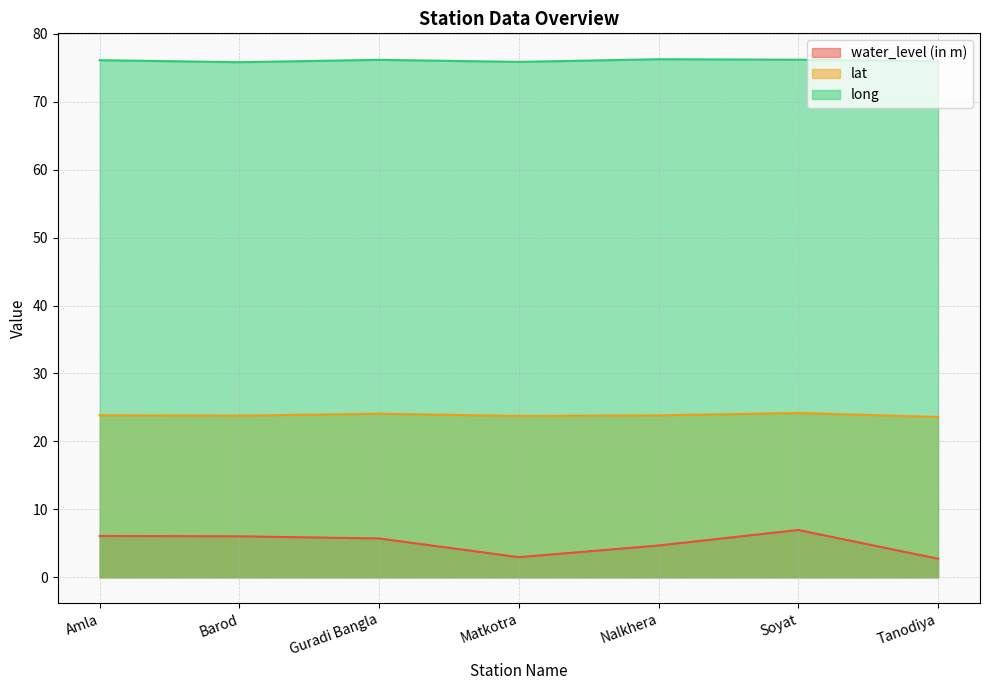

What is the value of the lat point at the 3rd from the left?

24.1